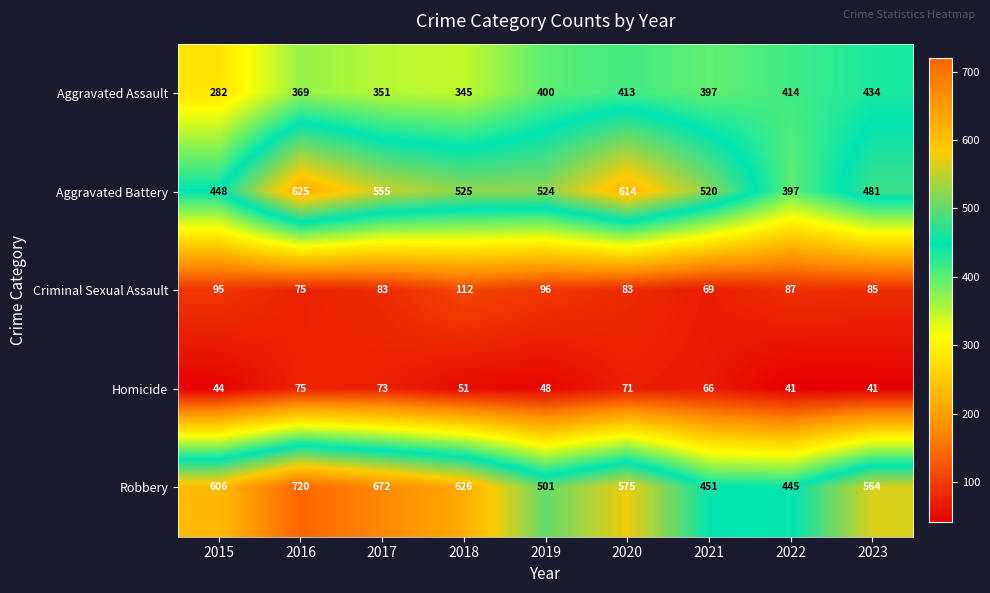

How many data points in Aggravated Assault are less than 397?

4